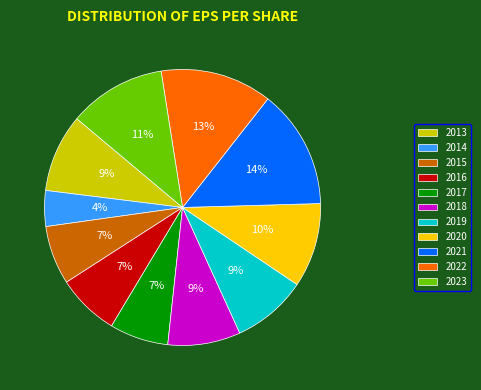

Which category has the biggest portion of the pie?

2021